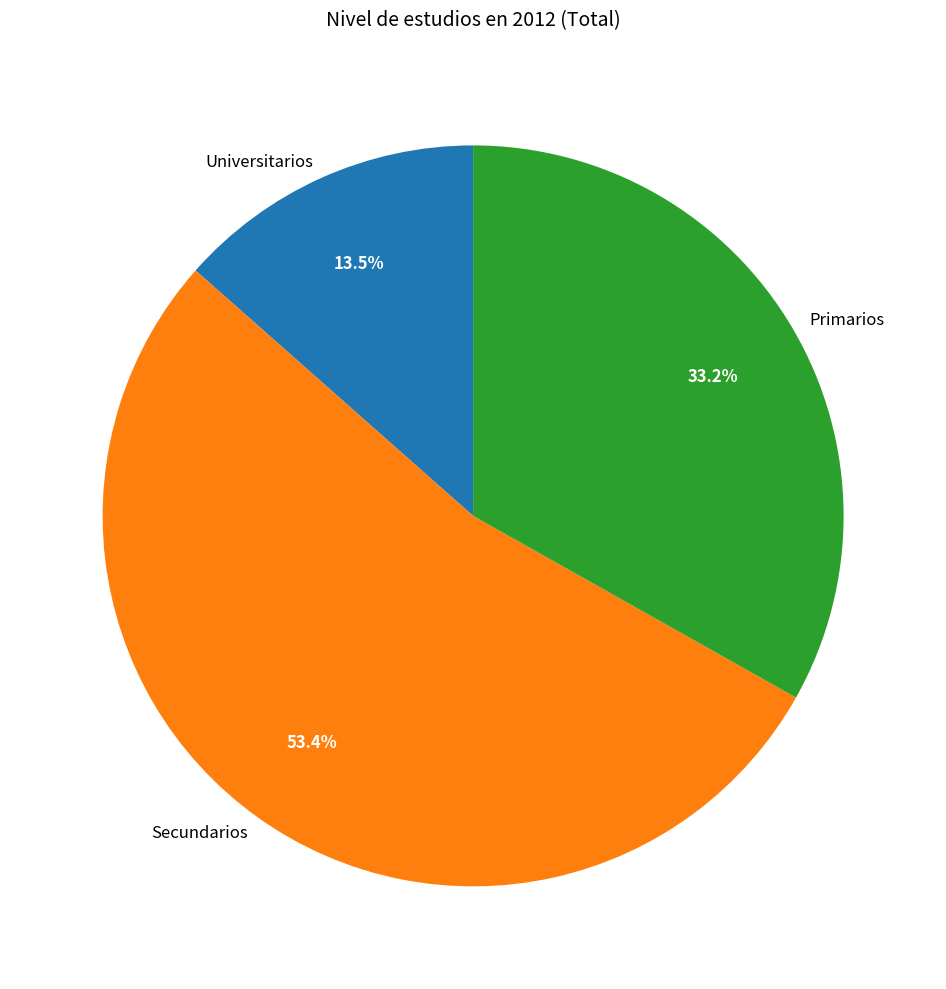

What is the total percentage of Primarios and Secundarios?

86.5%